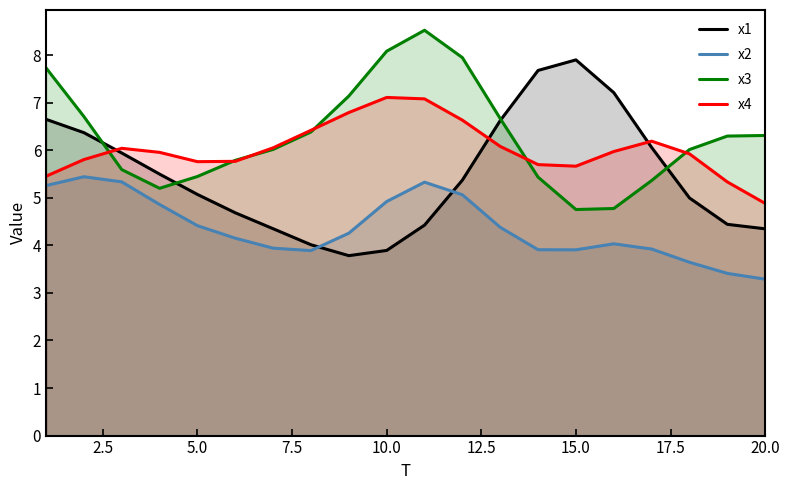

What is the maximum value for x2?

5.4